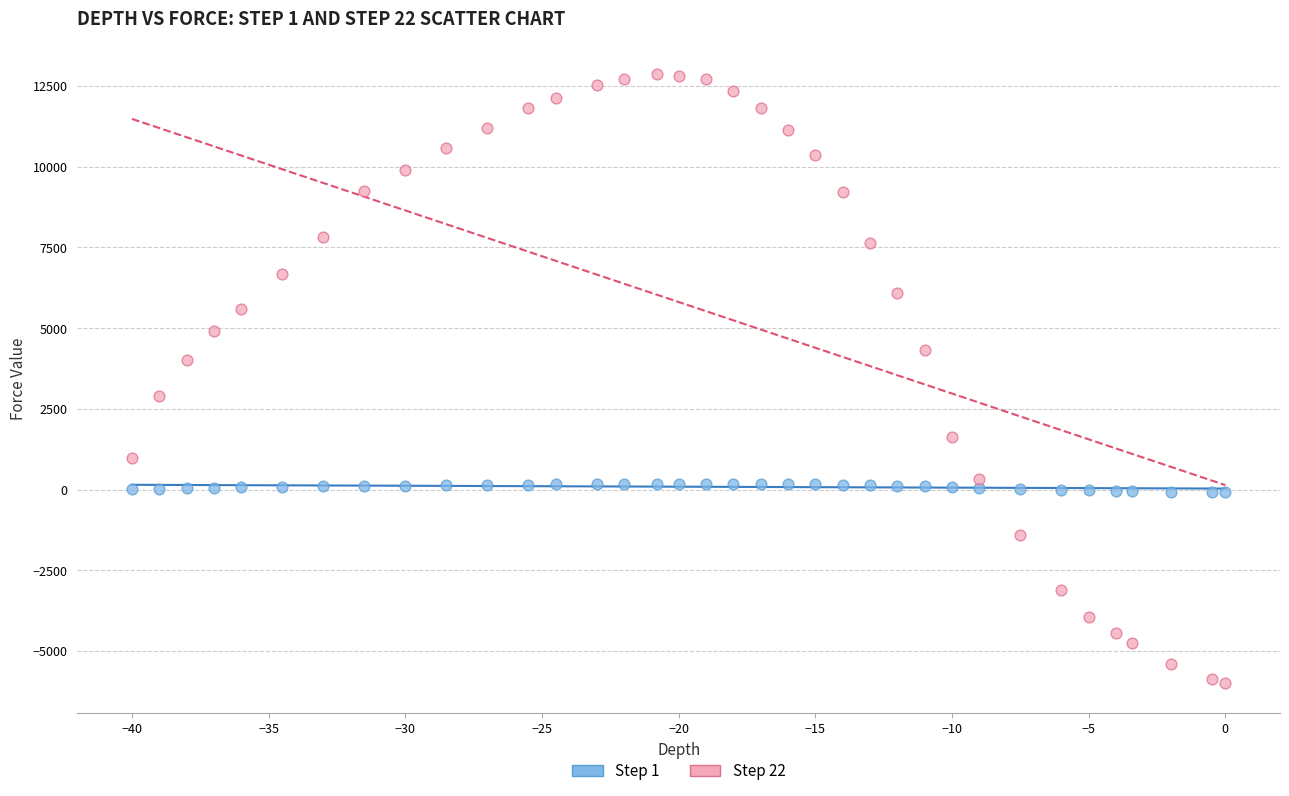

What are all the series names shown in the legend?

Step 1, Step 22